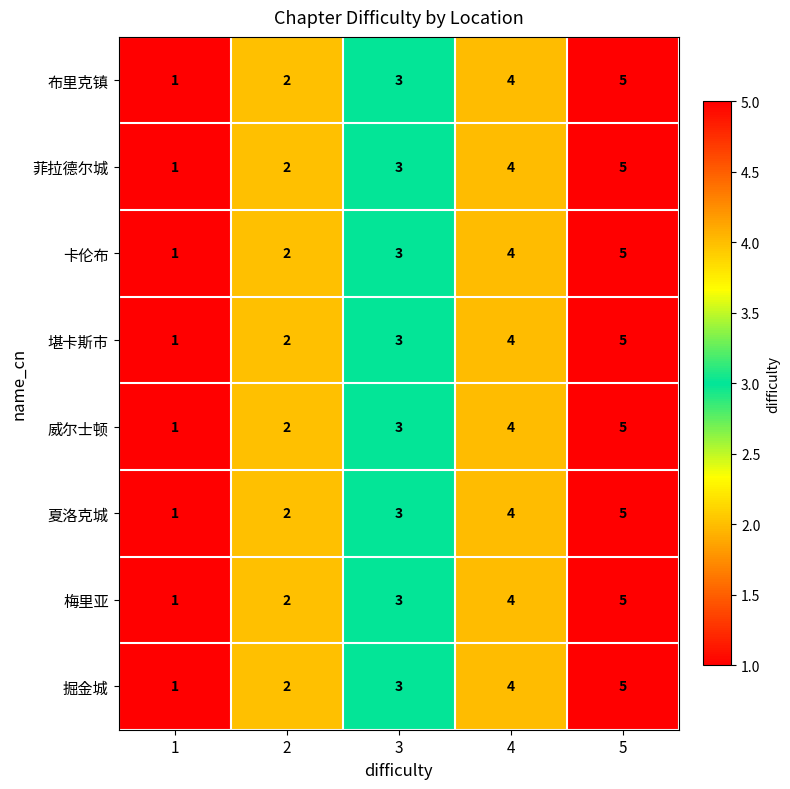

What is the sum of all 堪卡斯市 values?

15